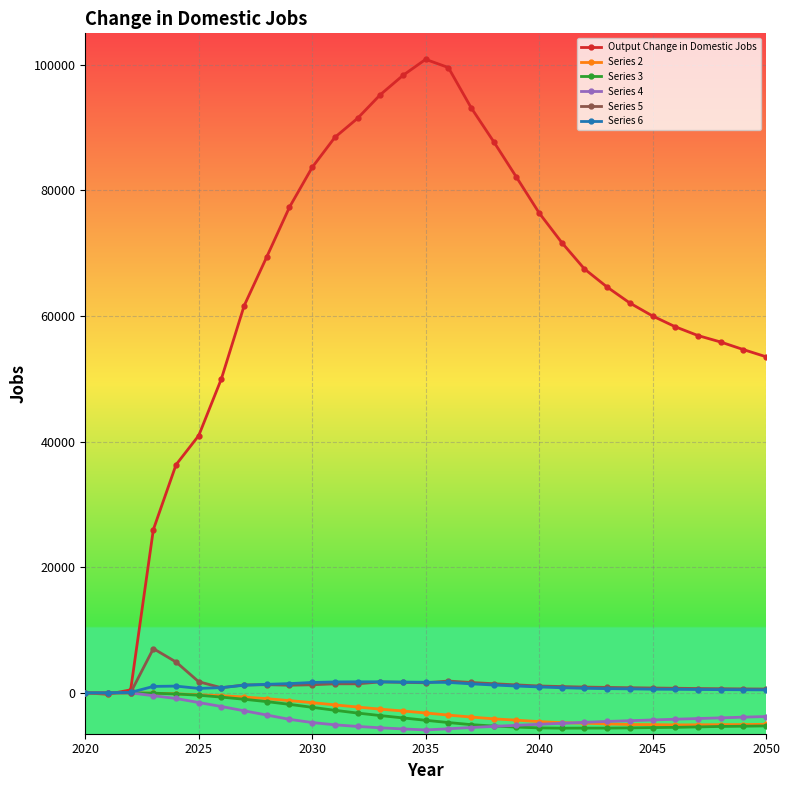

Does the chart have visible grid lines?

Yes